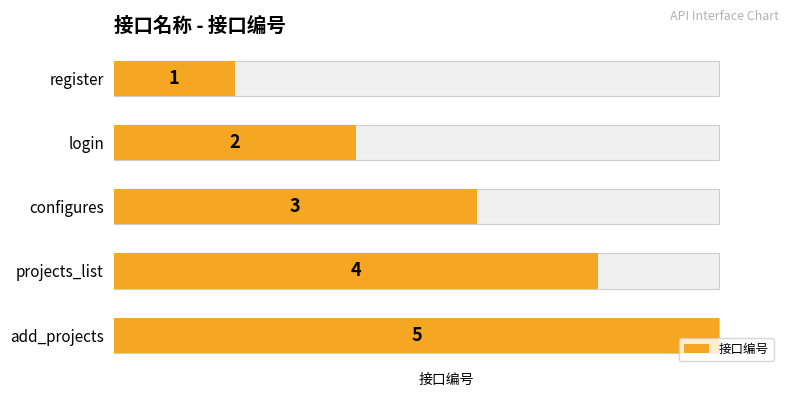

How many values exceed 3?

2